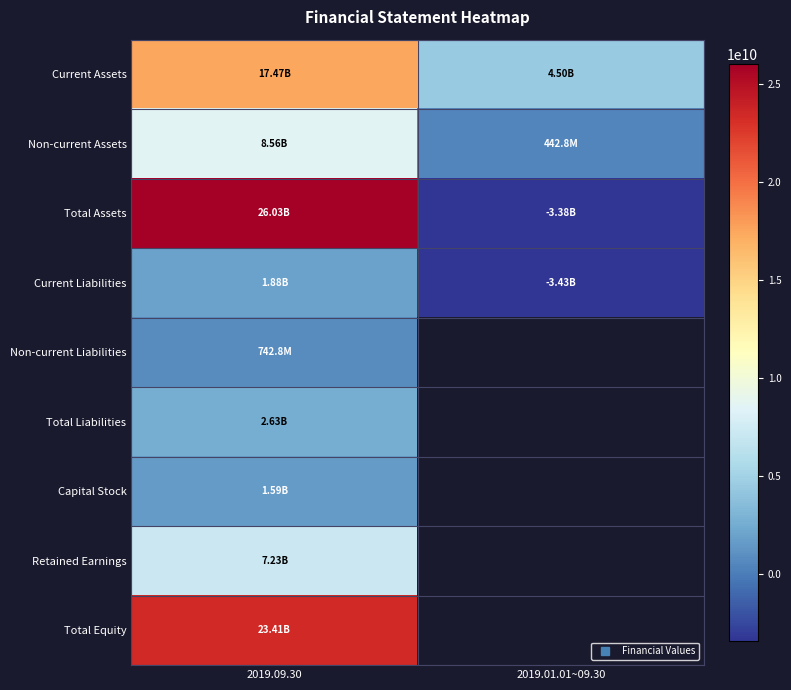

Which has a higher value, 2019.01.01~09.30 or 2019.09.30?

2019.09.30